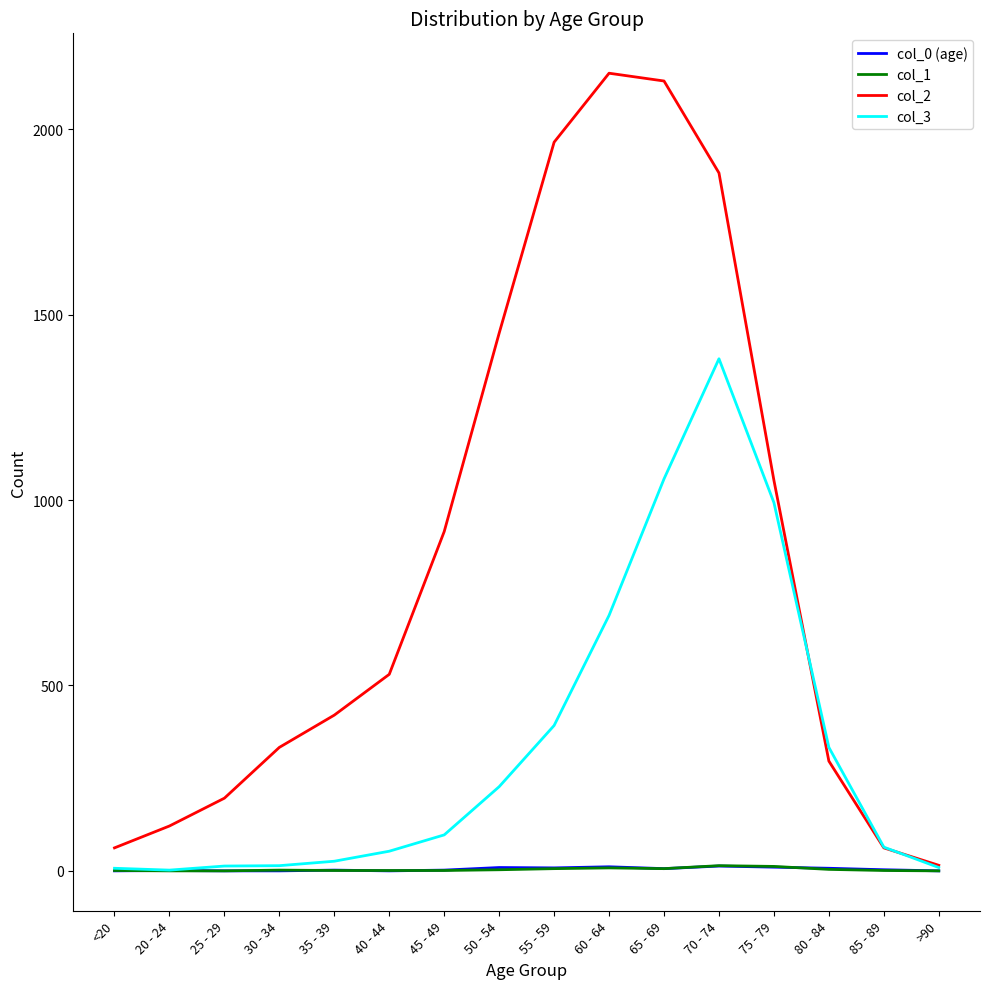

Is it true that col_0 (age) equals 8 at 55 - 59?

True